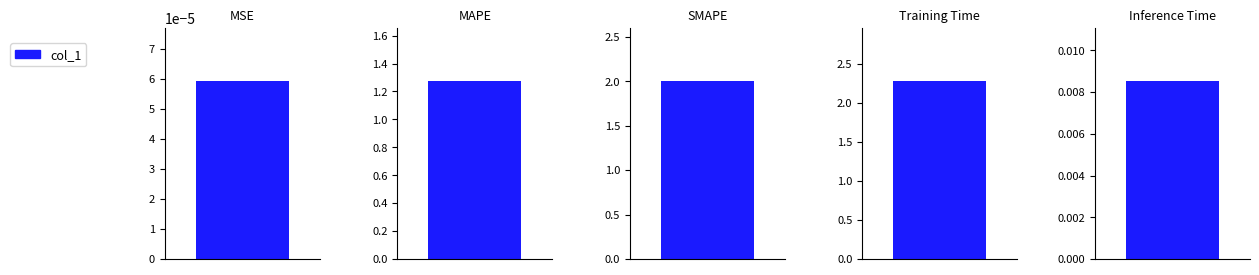

What is the difference between the values at MSE and Training Time?

2.3